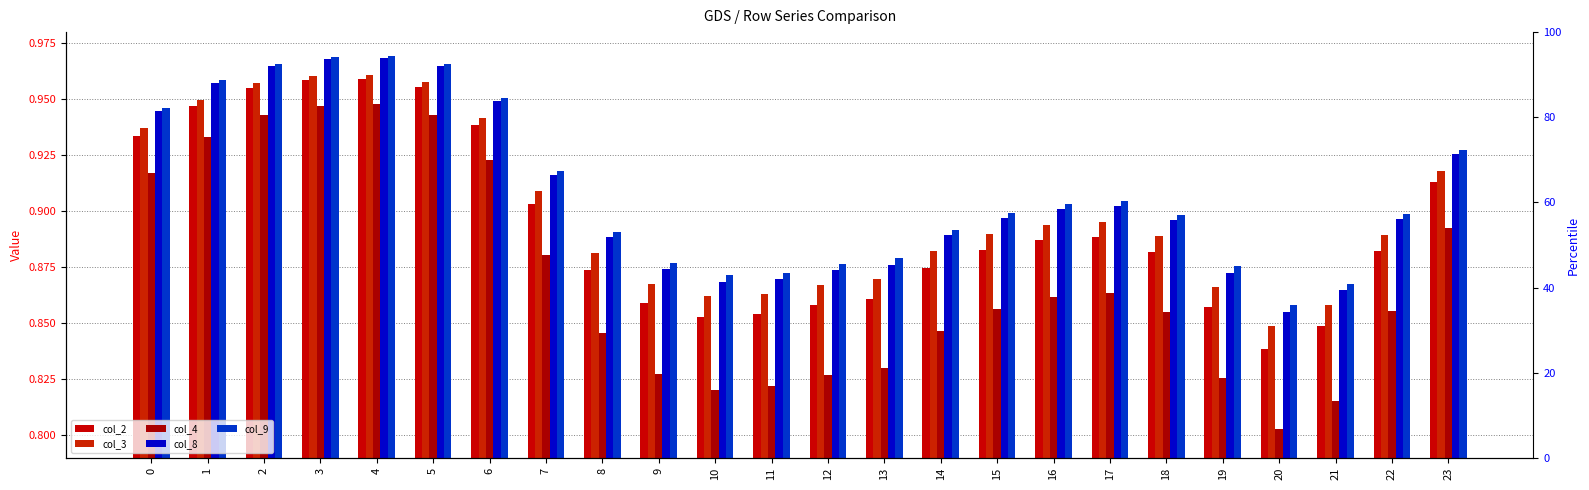

True or false: col_3 has a value of 0.9 at 21.

True